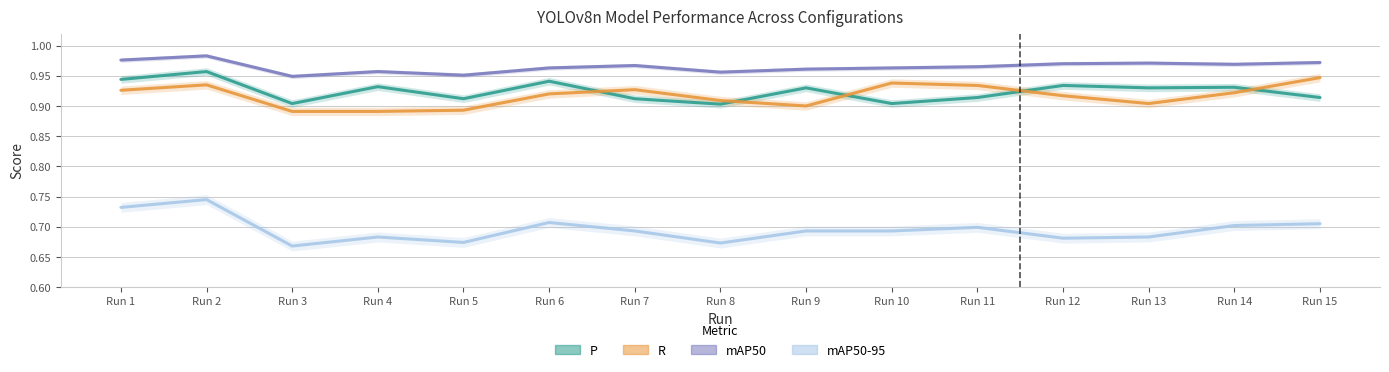

True or false: R has more than 2 interior local peaks.

True